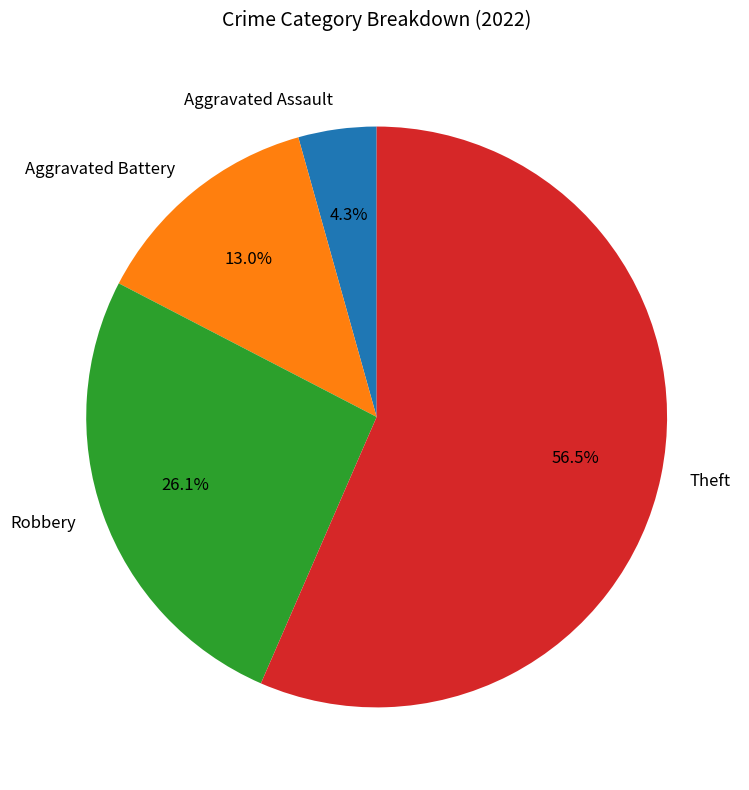

Is there a majority slice in this chart?

Yes